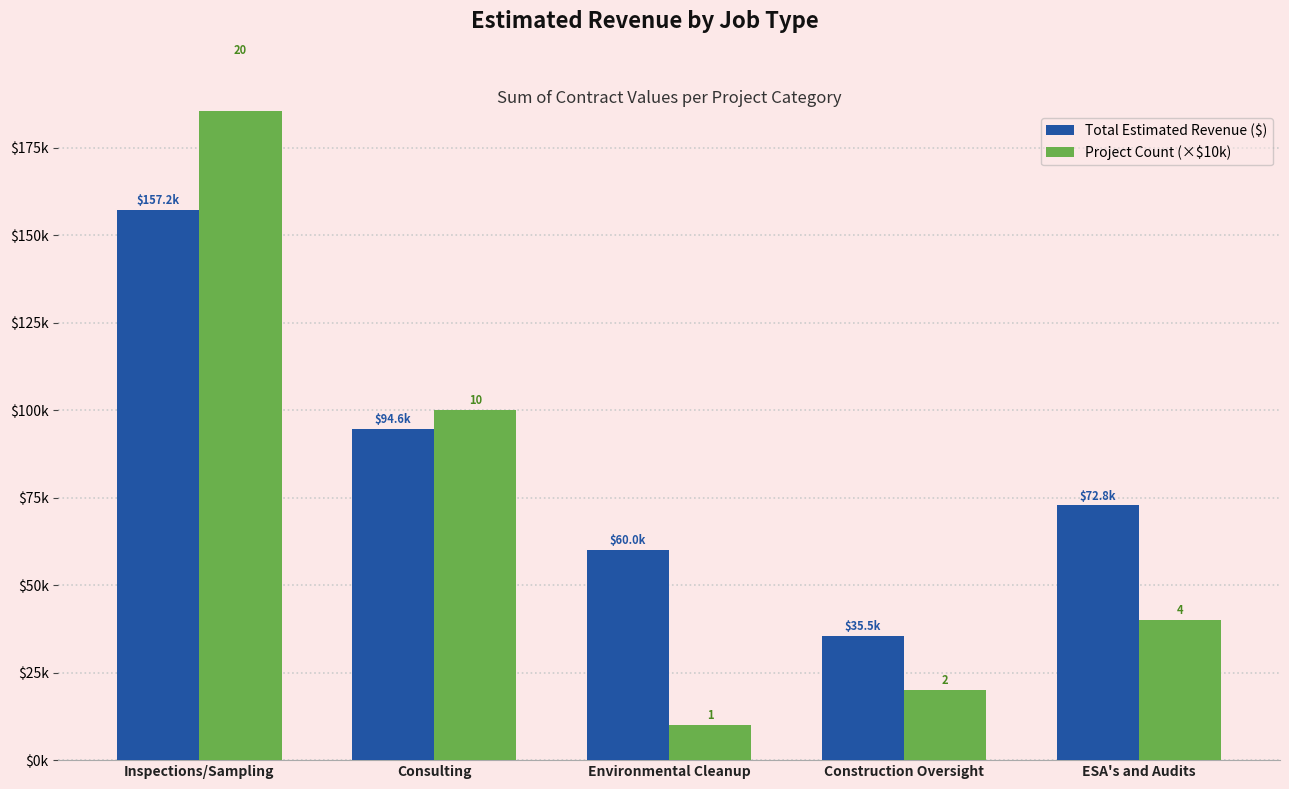

Which series has the widest spread of values?

Project Count (×$10k)